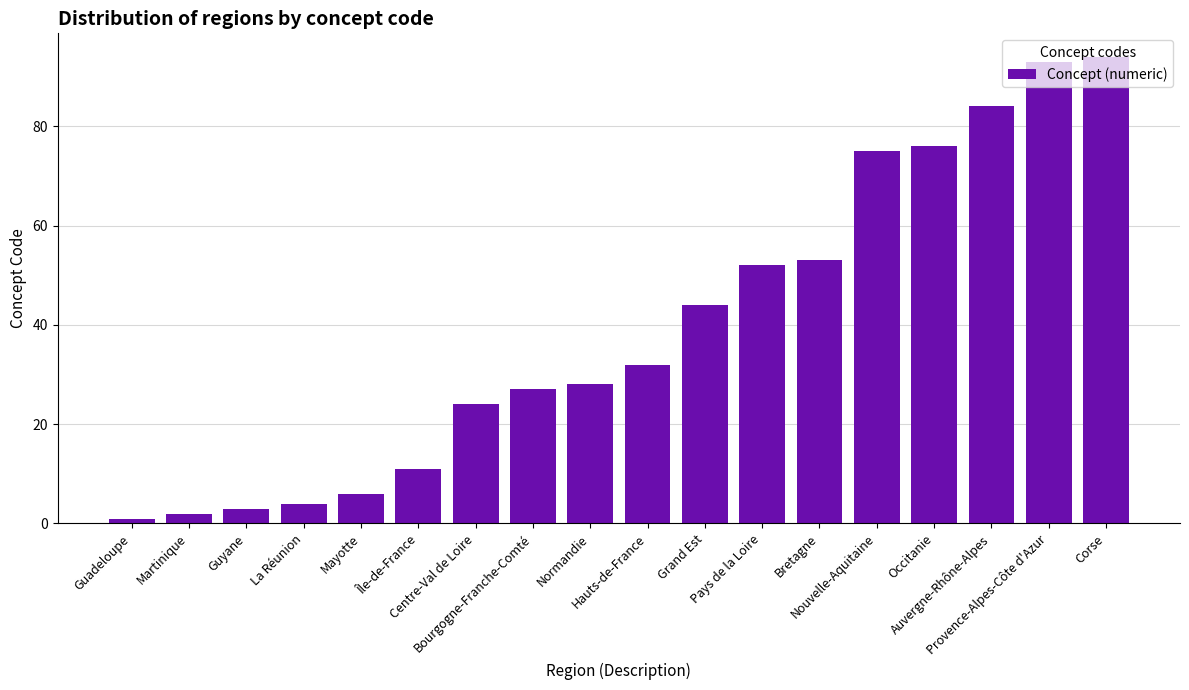

Is it true that the value at Mayotte is 9?

False